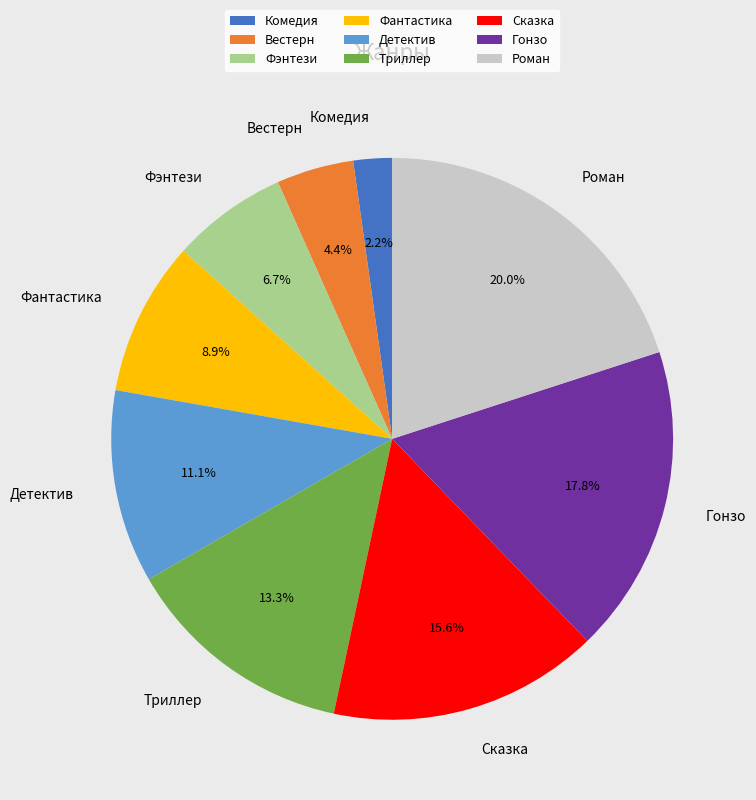

Count the number of slices in the pie.

9